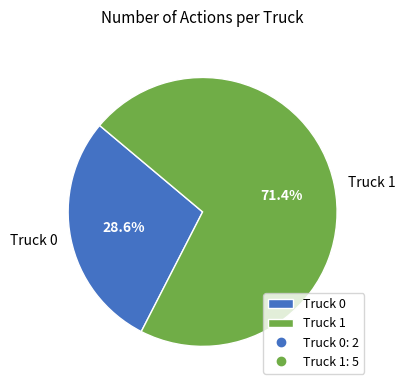

What percentage do Truck 1 and Truck 0 together represent?

100.0%